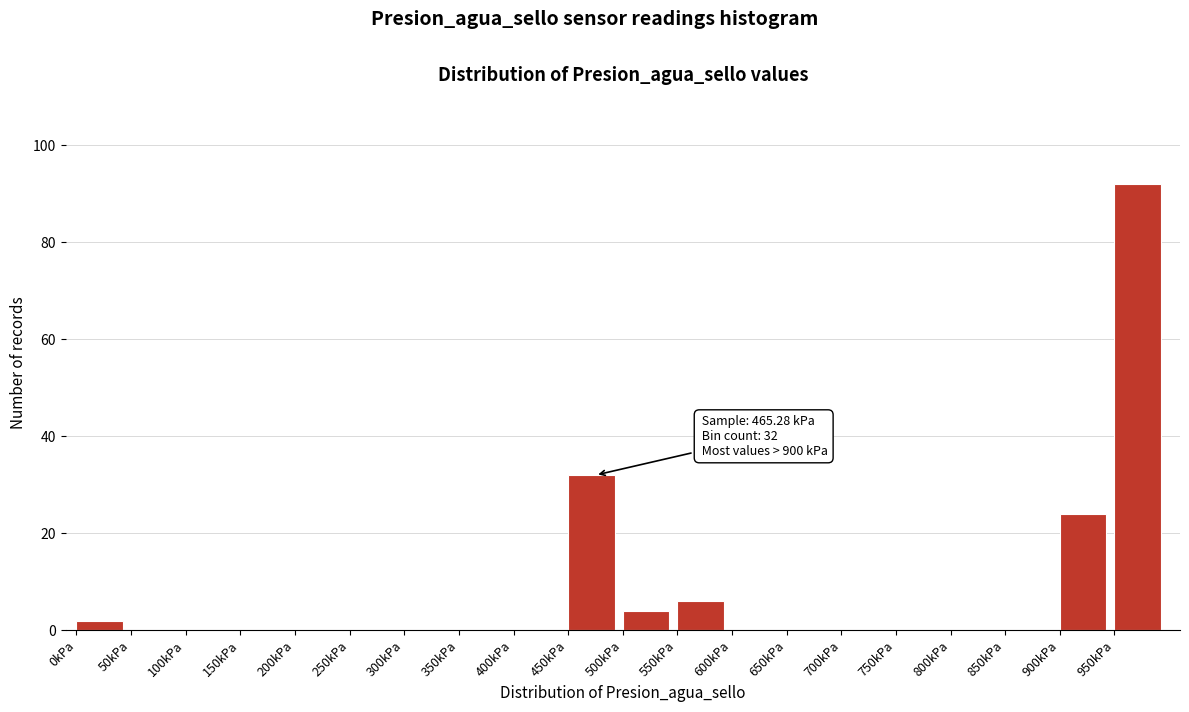

Which range on the x-axis has the tallest bar?

950 to 1000